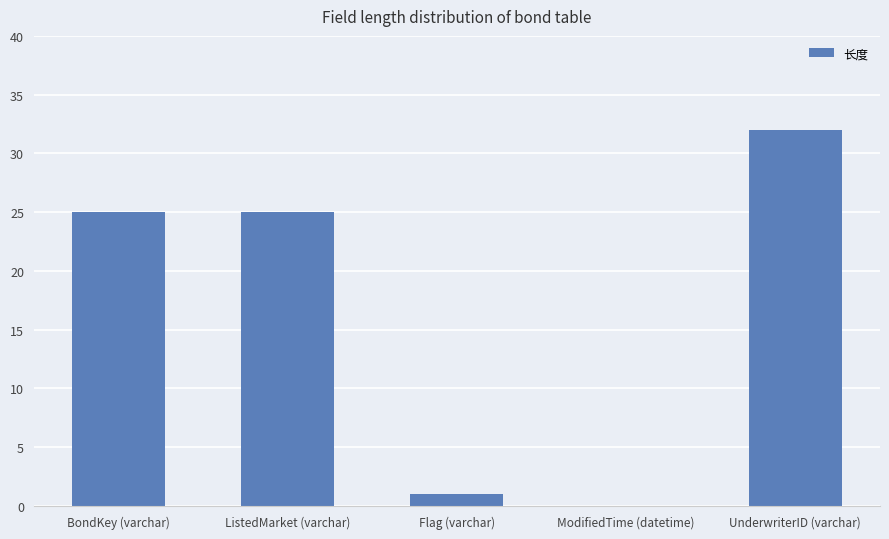

At which category does the chart reach its peak across all series?

UnderwriterID (varchar)